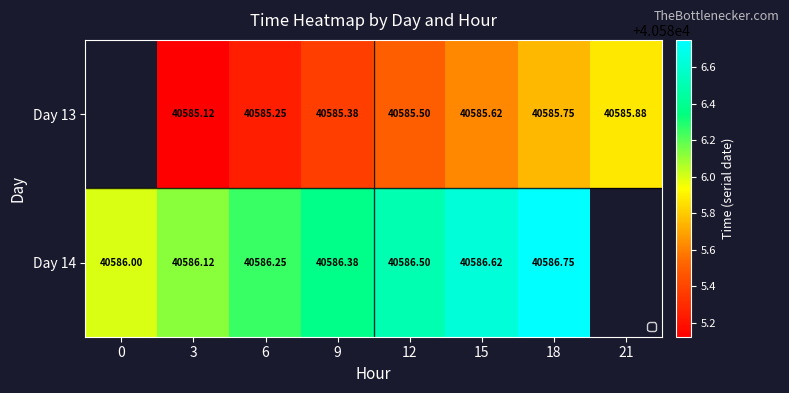

Rank the series at 3 from lowest to highest value.

Day 13, Day 14